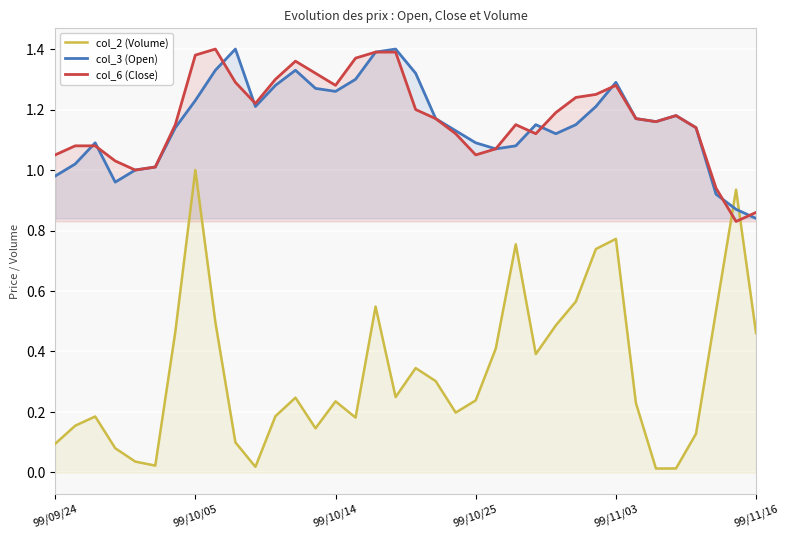

How many interior local peaks does the col_3 (Open) series have?

7